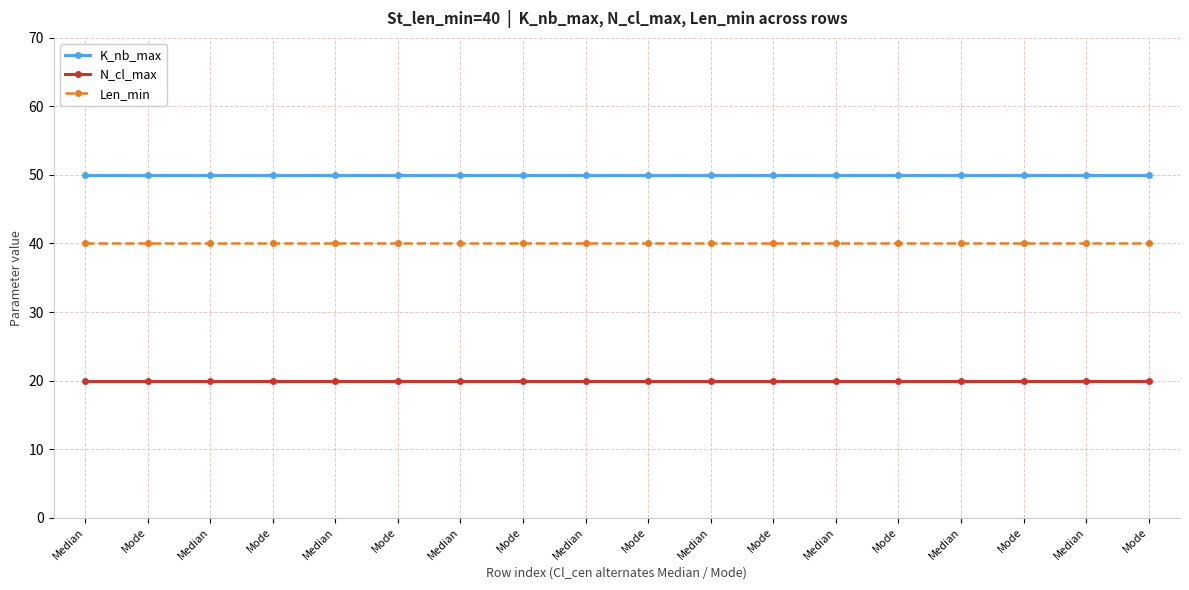

Reading right to left, transcribe all the data shown in this chart.

K_nb_max: Mode=50	Median=50	Mode=50	Median=50	Mode=50	Median=50	Mode=50	Median=50	Mode=50	Median=50	Mode=50	Median=50	Mode=50	Median=50	Mode=50	Median=50	Mode=50	Median=50
N_cl_max: Mode=20	Median=20	Mode=20	Median=20	Mode=20	Median=20	Mode=20	Median=20	Mode=20	Median=20	Mode=20	Median=20	Mode=20	Median=20	Mode=20	Median=20	Mode=20	Median=20
Len_min: Mode=40	Median=40	Mode=40	Median=40	Mode=40	Median=40	Mode=40	Median=40	Mode=40	Median=40	Mode=40	Median=40	Mode=40	Median=40	Mode=40	Median=40	Mode=40	Median=40